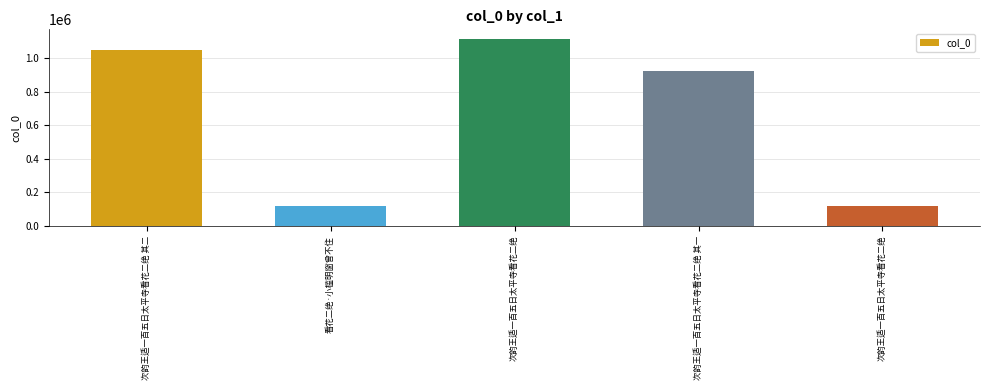

What is the greatest value displayed?

1117151